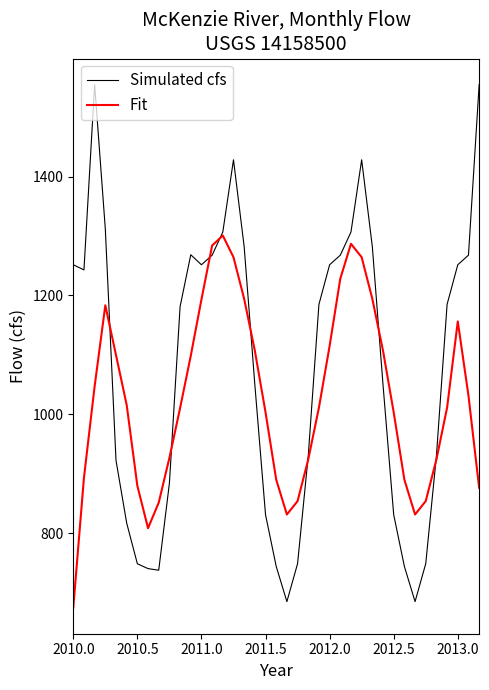

Which series has the largest range (max minus min)?

Simulated cfs